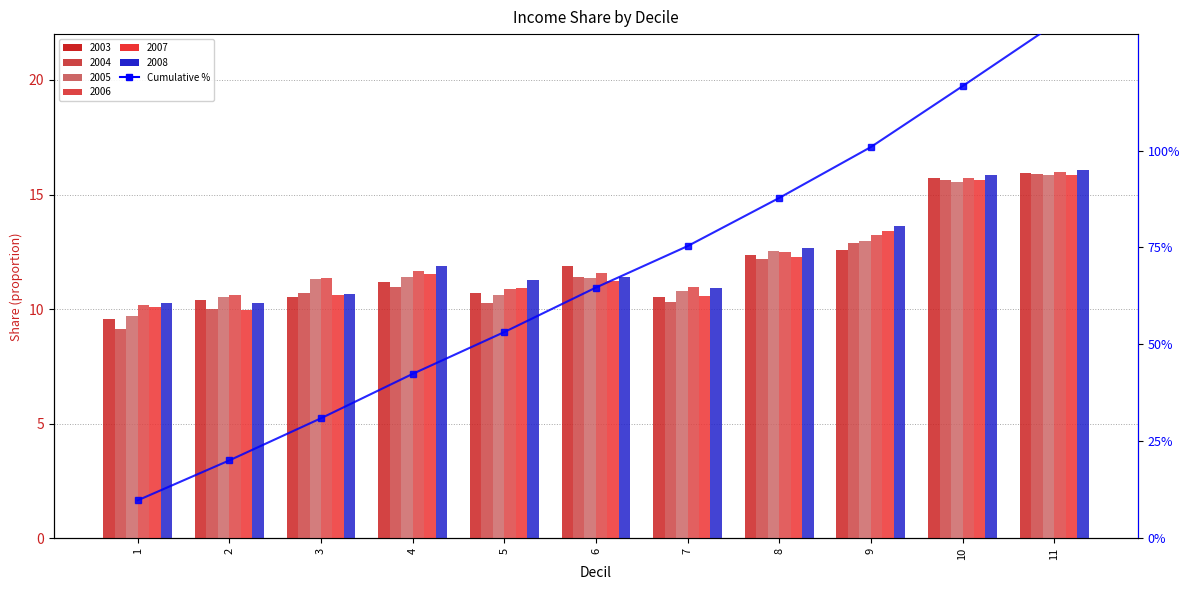

True or false: the data shows 20.1 at 2.

True